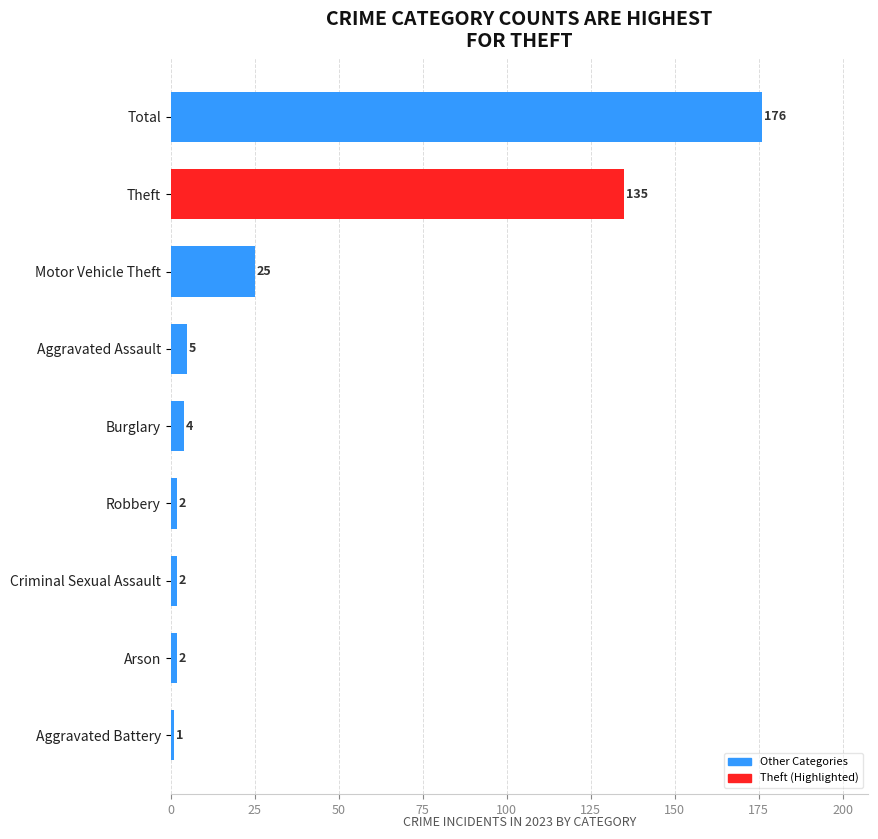

How many distinct data groups are displayed?

1